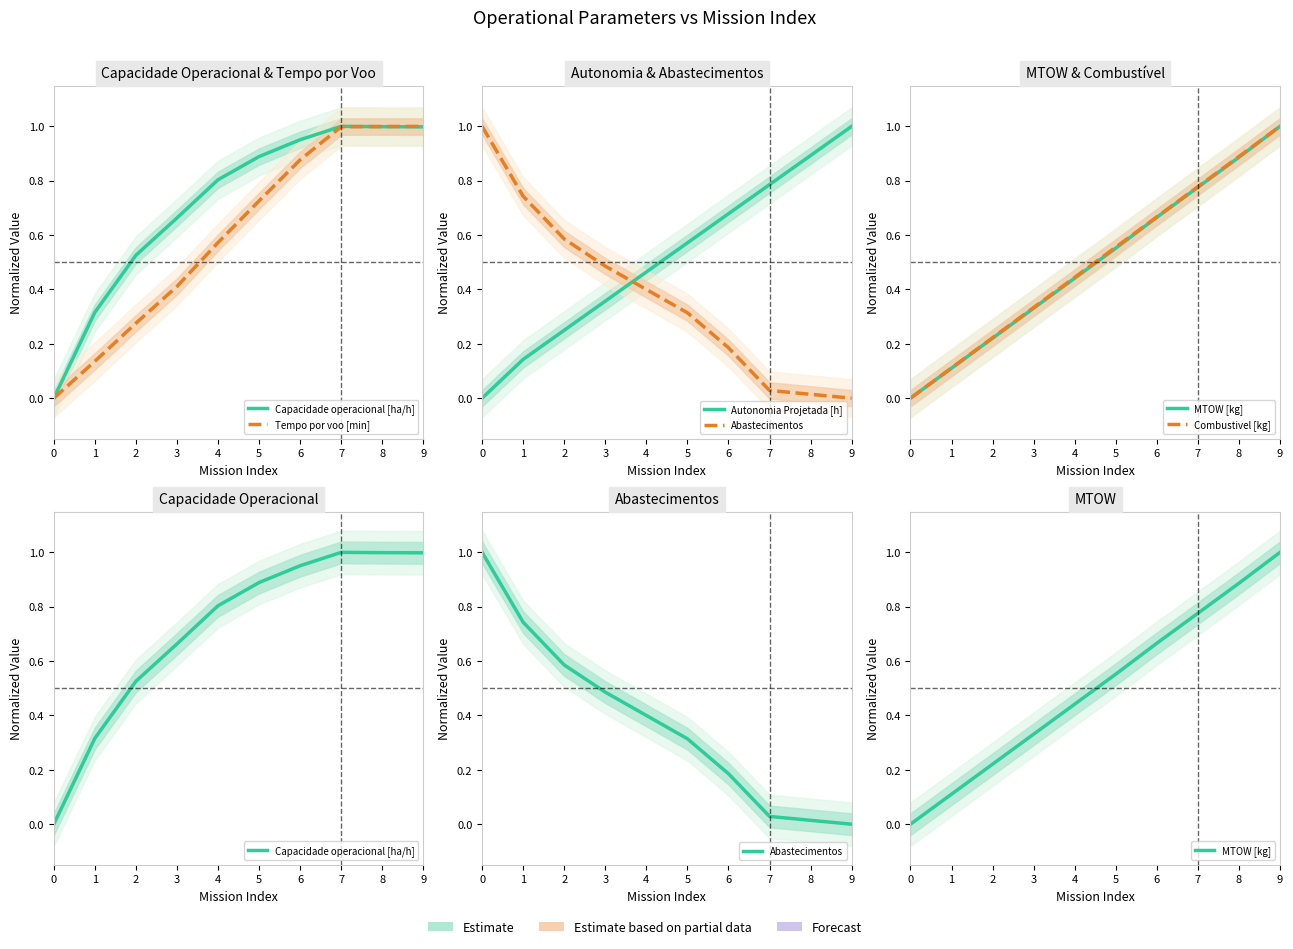

True or false: Combustivel [kg] and Tempo por voo [min] cross at least once.

False